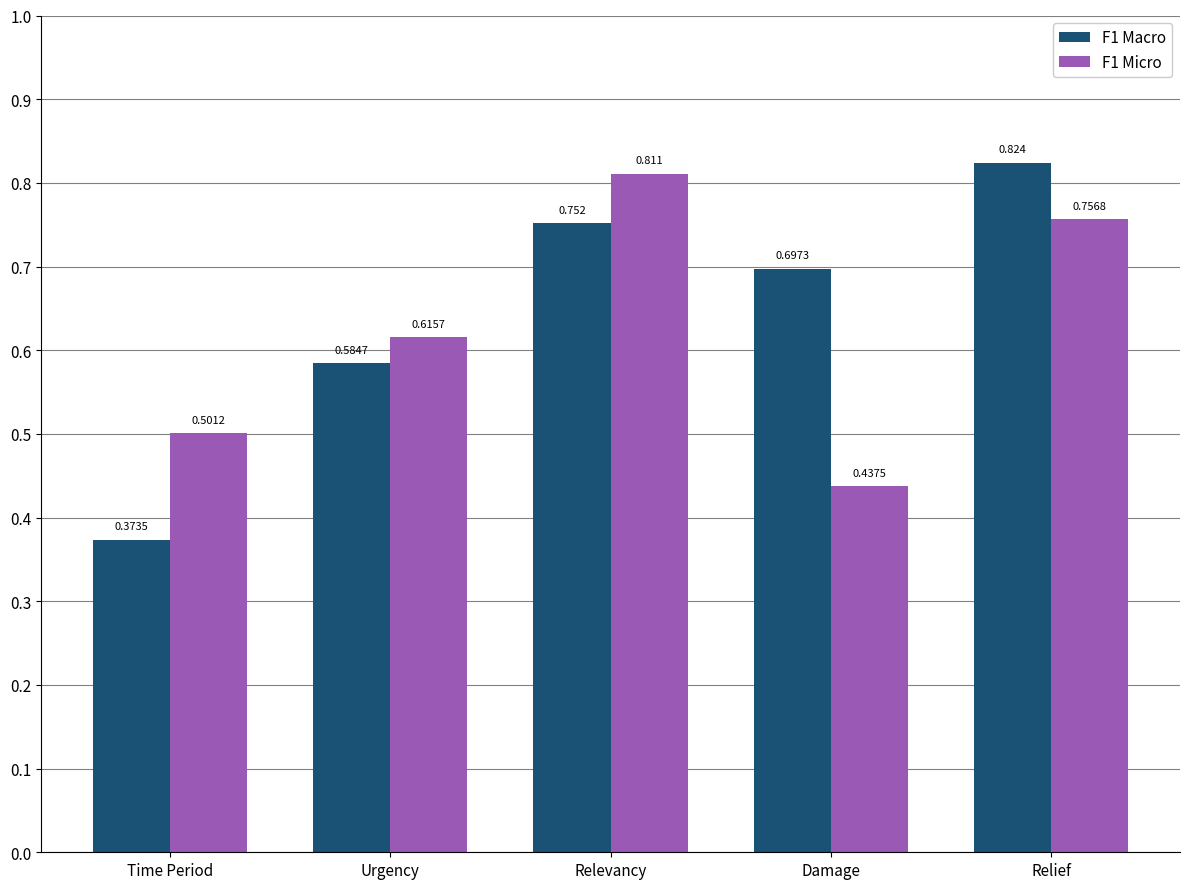

At how many categories does at least one series exceed 0?

5